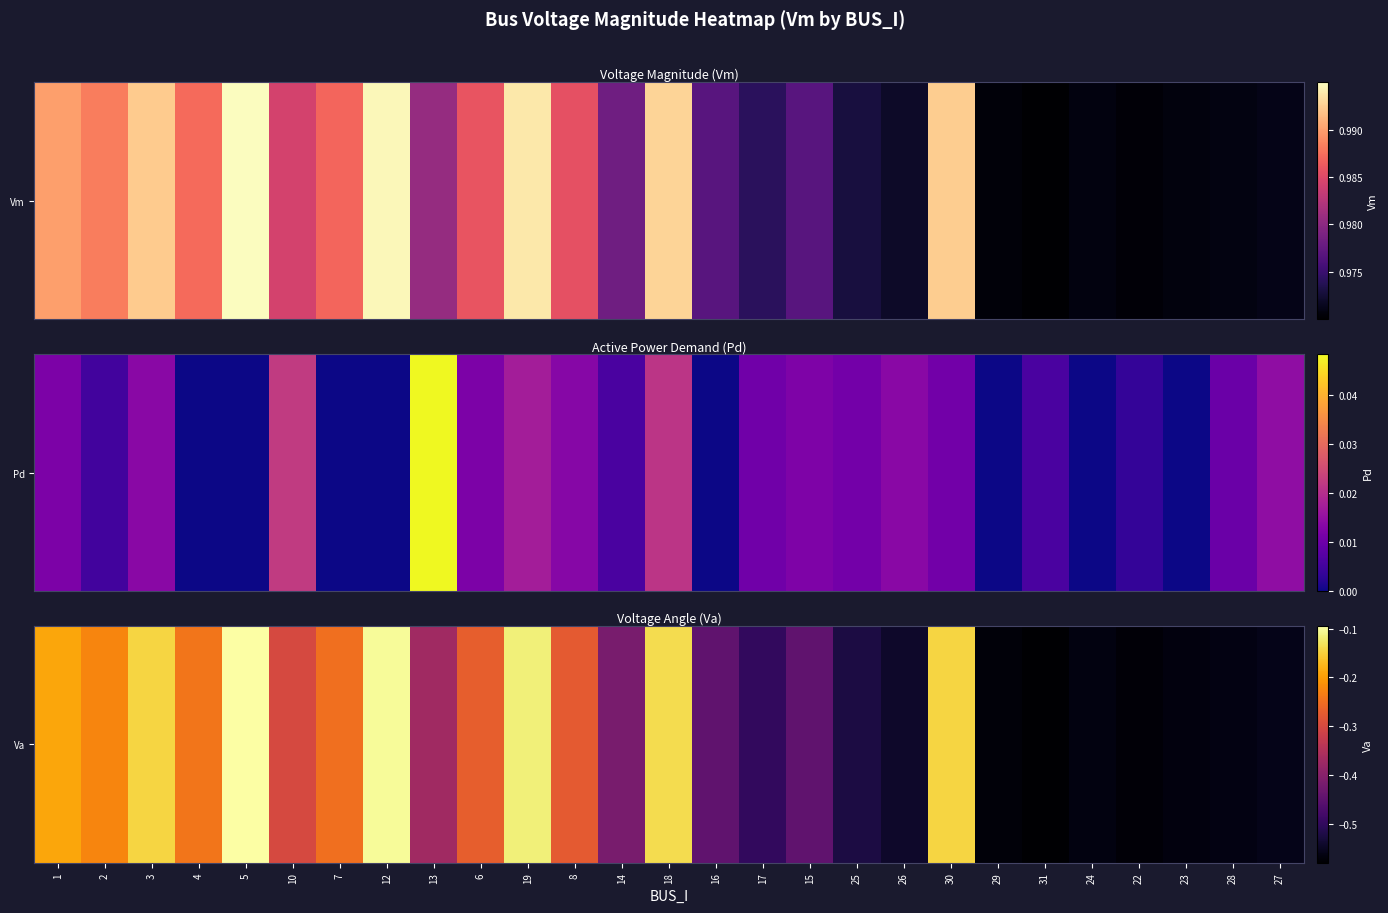

List the labels in order of value, smallest first.

31, 22, 29, 23, 24, 28, 27, 26, 25, 17, 15, 16, 14, 13, 10, 8, 6, 7, 4, 2, 1, 3, 30, 18, 19, 12, 5